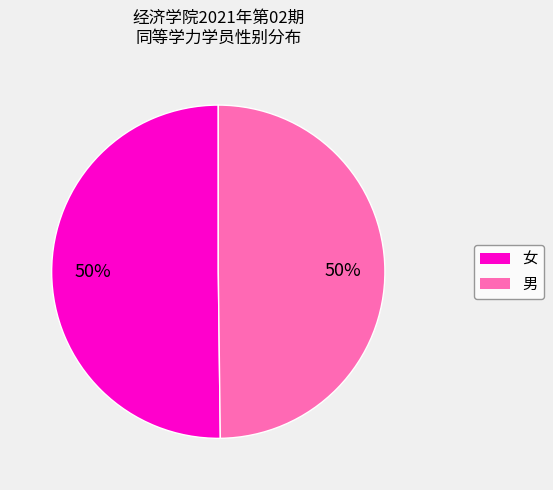

To the nearest percent, what percentage of the pie is 男?

50%